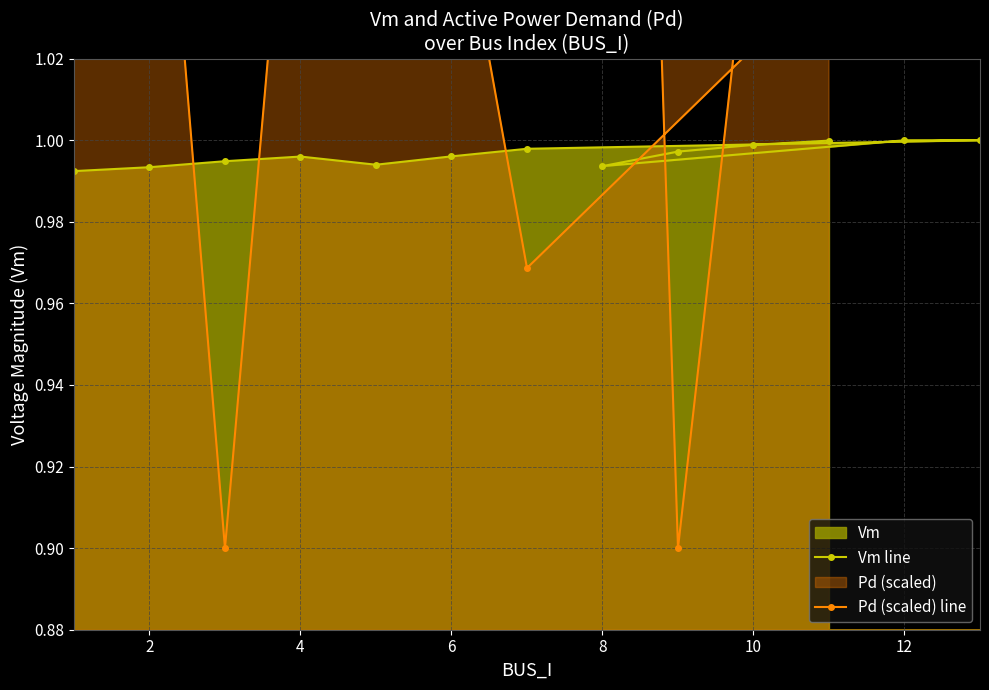

True or false: Vm line has a value of 0.6 at 2.

False